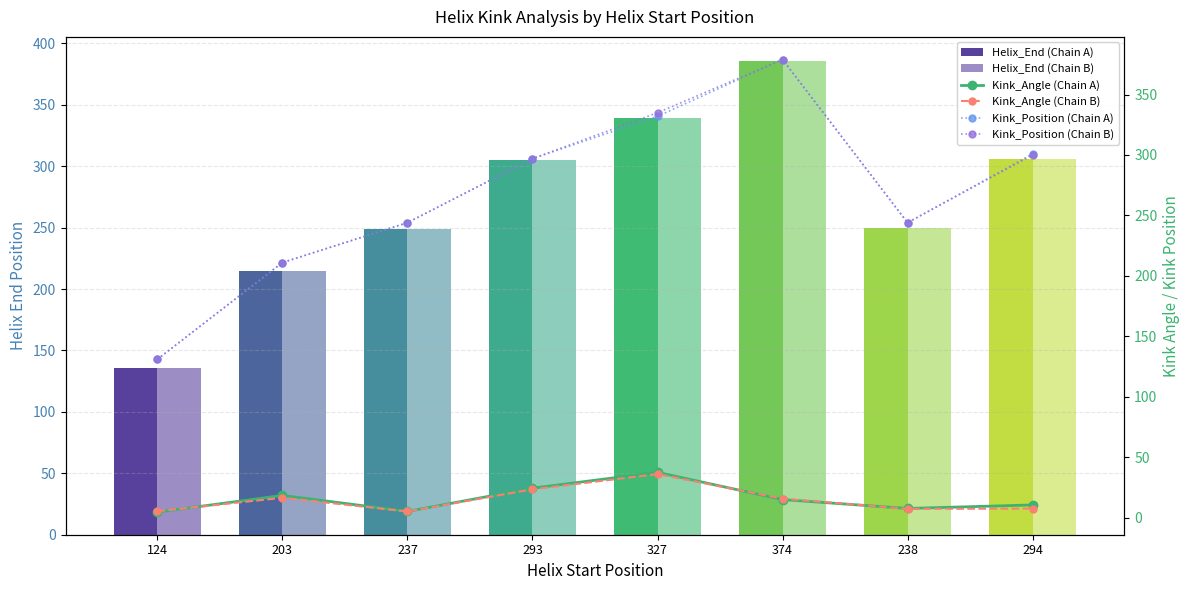

How many groups of bars are there?

8